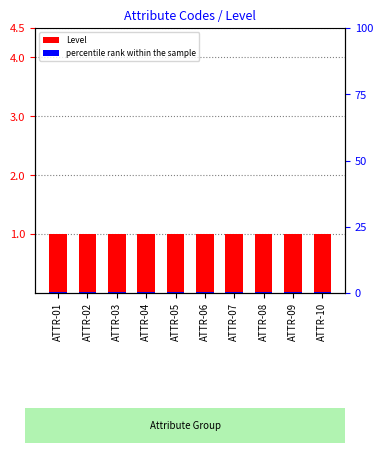

Which series has the largest total across all categories?

Level